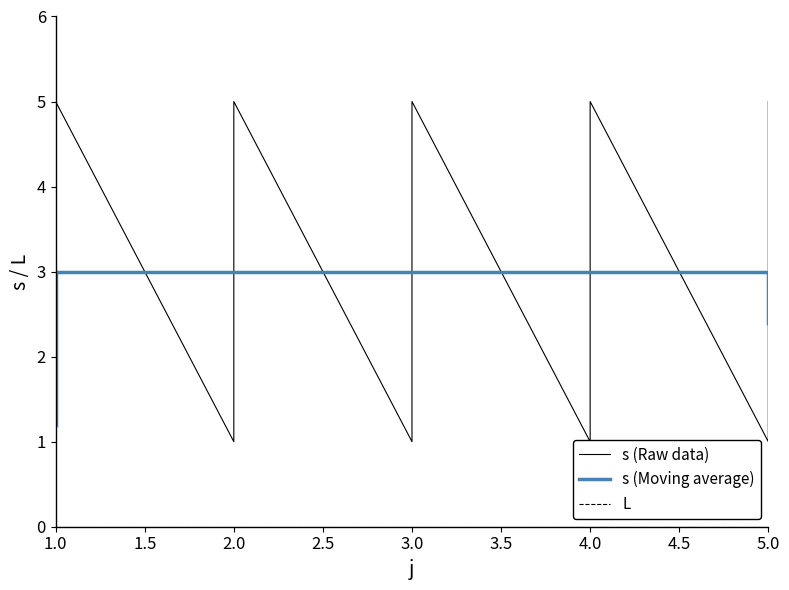

Which series has the largest total across all categories?

s (Raw data)